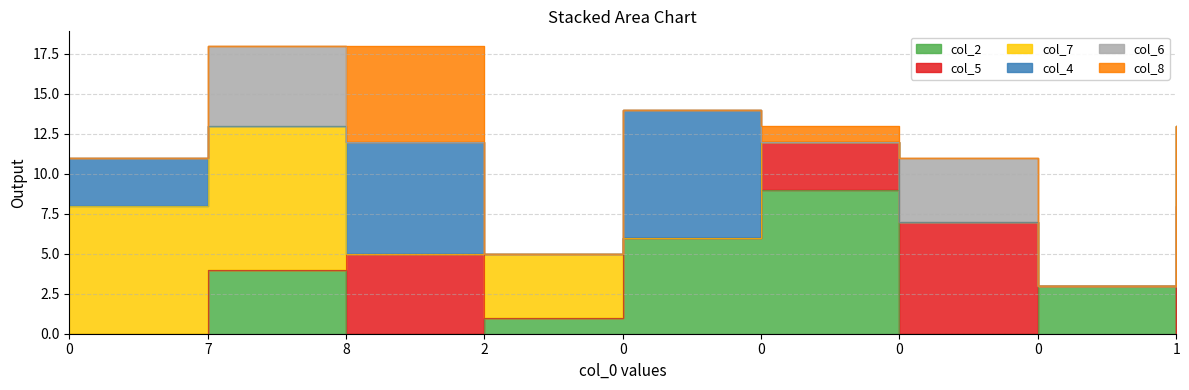

What is the sum of the col_2 values at 7 and 0?

13